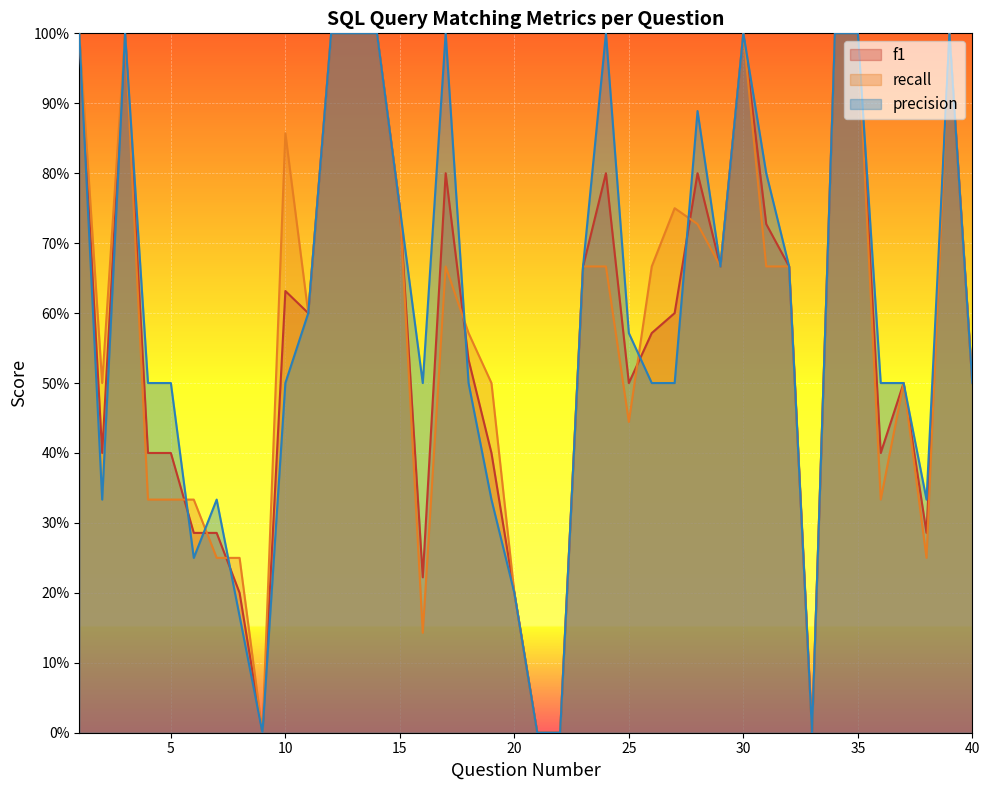

The value of f1 at 27 is 0.6. True or false?

True